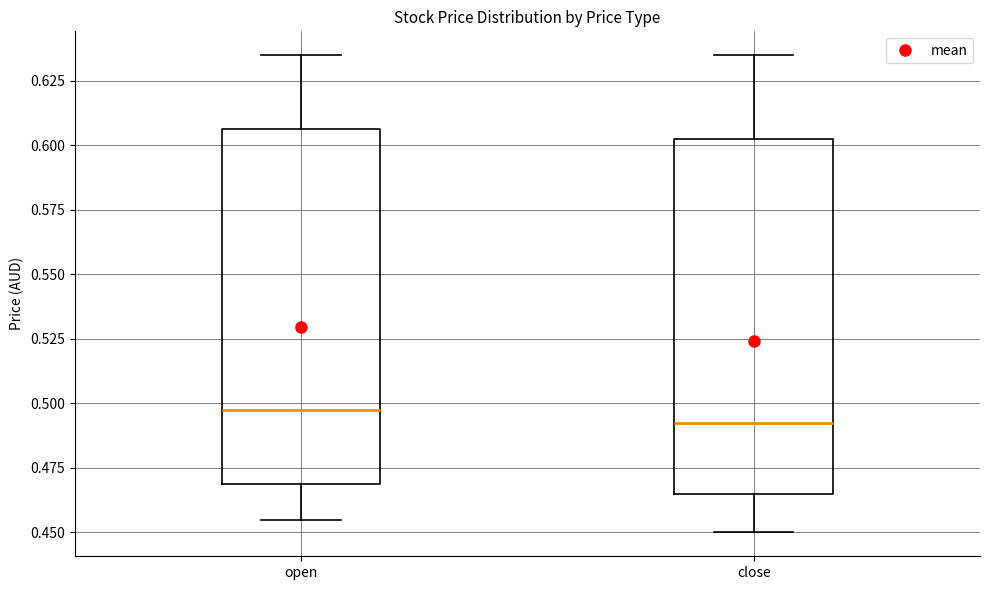

Reading left to right, transcribe this box plot: for each box, give where its median line is, the range the box spans, and where its two whiskers end, as read against the y-axis. The values are not printed on the chart, so give them approximately, as read against the axis.

open: median 0.500, box 0.470 to 0.605, whiskers 0.455 to 0.635
close: median 0.495, box 0.465 to 0.605, whiskers 0.450 to 0.635